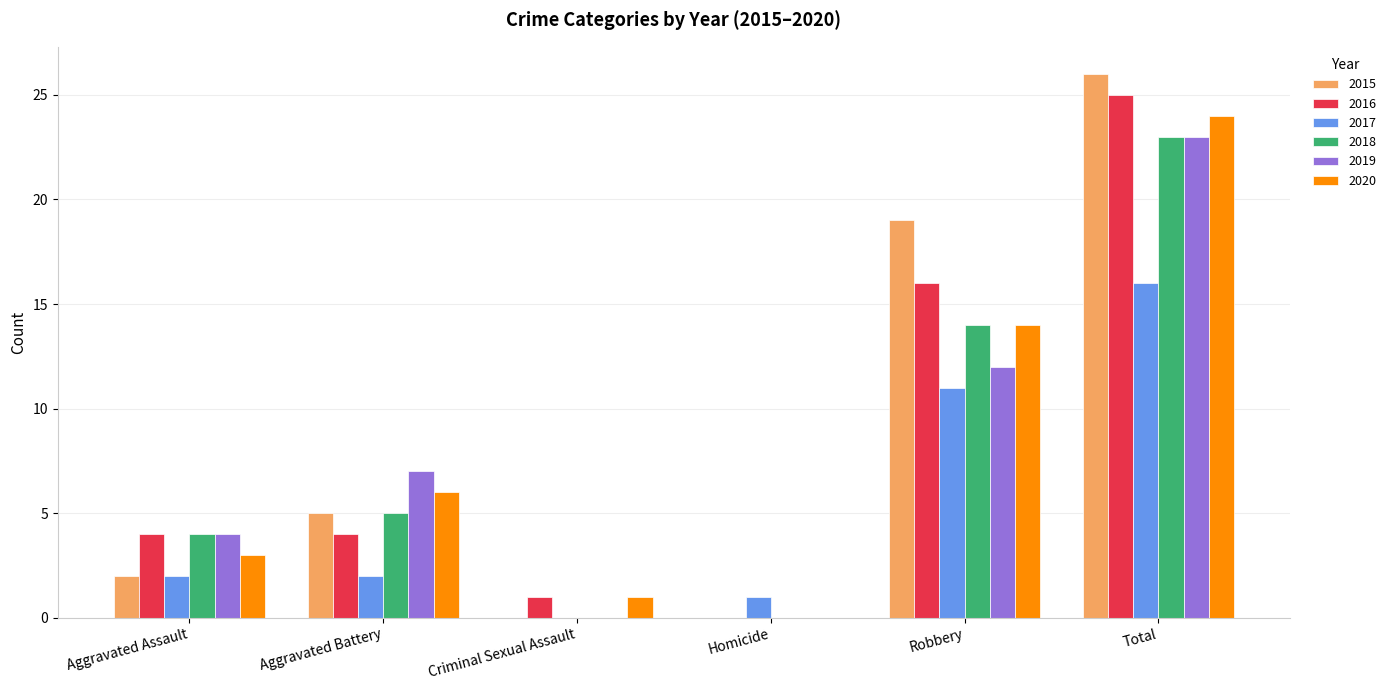

Which series has the largest total across all categories?

2015